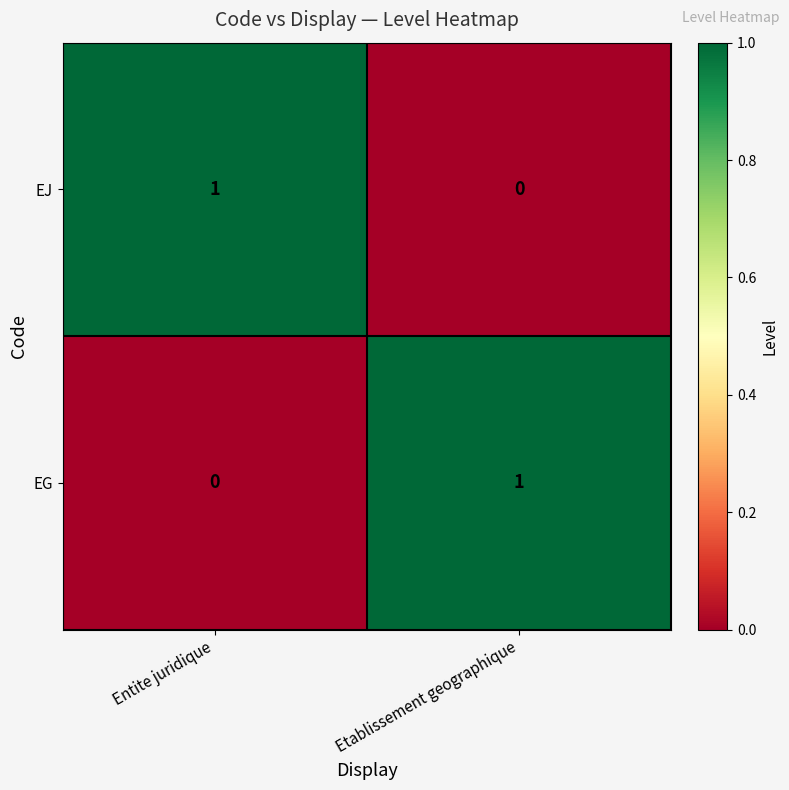

Which category has the highest value in the EG series?

Etablissement geographique